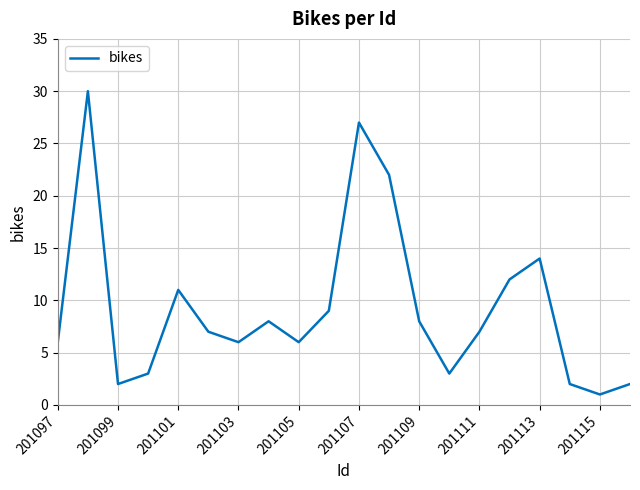

Count the number of data series in this chart.

1